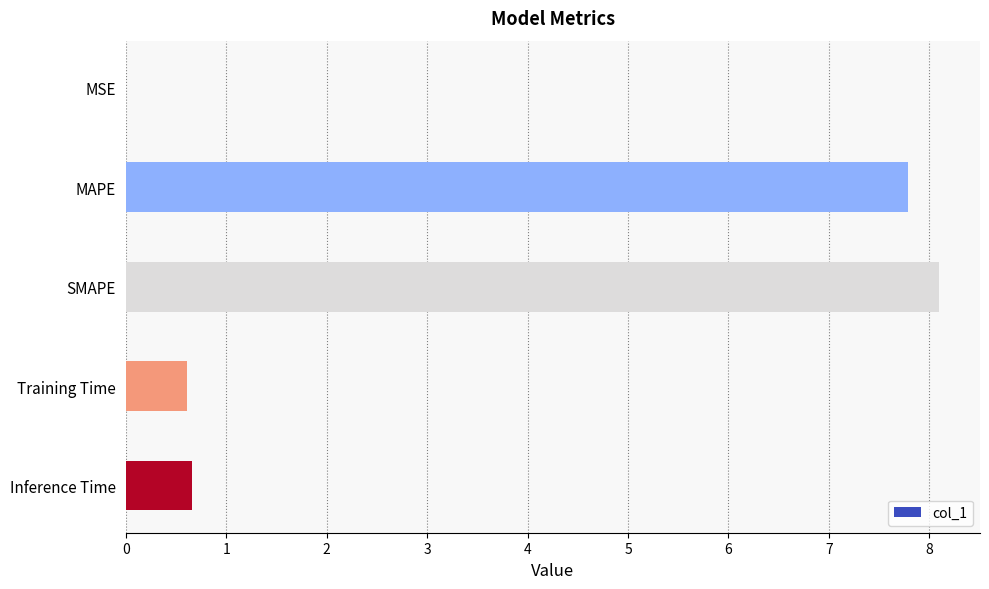

What is the sum of the values at Training Time and MAPE?

8.4